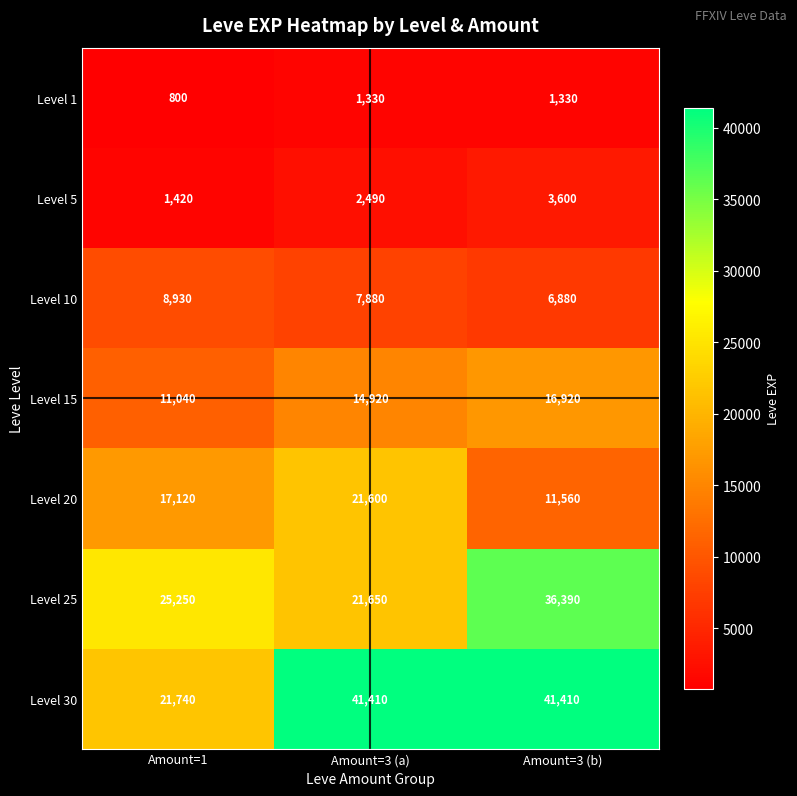

Reading right to left, list all the values displayed in this chart.

Level 1: Amount=3 (b)=1330	Amount=3 (a)=1330	Amount=1=800
Level 5: Amount=3 (b)=3600	Amount=3 (a)=2490	Amount=1=1420
Level 10: Amount=3 (b)=6880	Amount=3 (a)=7880	Amount=1=8930
Level 15: Amount=3 (b)=16920	Amount=3 (a)=14920	Amount=1=11040
Level 20: Amount=3 (b)=11560	Amount=3 (a)=21600	Amount=1=17120
Level 25: Amount=3 (b)=36390	Amount=3 (a)=21650	Amount=1=25250
Level 30: Amount=3 (b)=41410	Amount=3 (a)=41410	Amount=1=21740